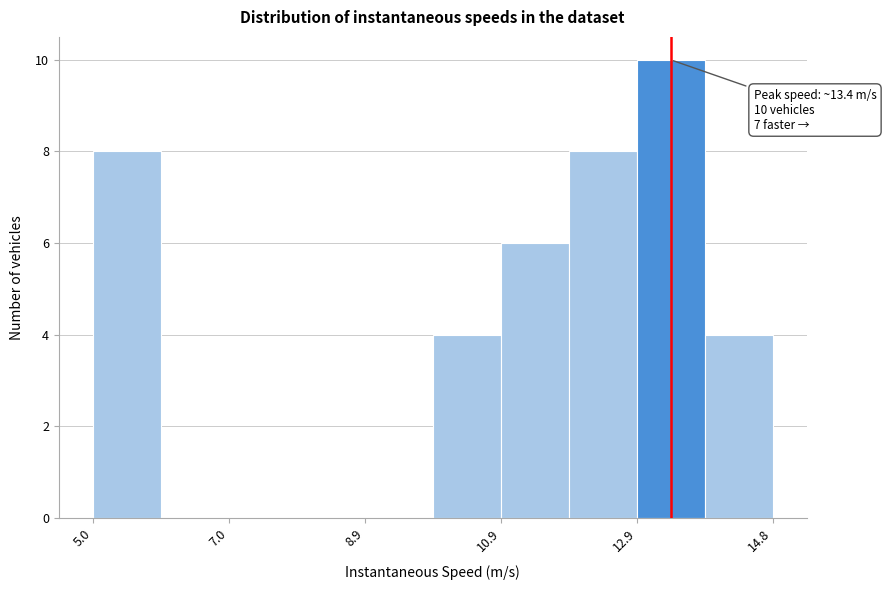

Over which range of the x-axis is the bar tallest?

12.8 to 13.8